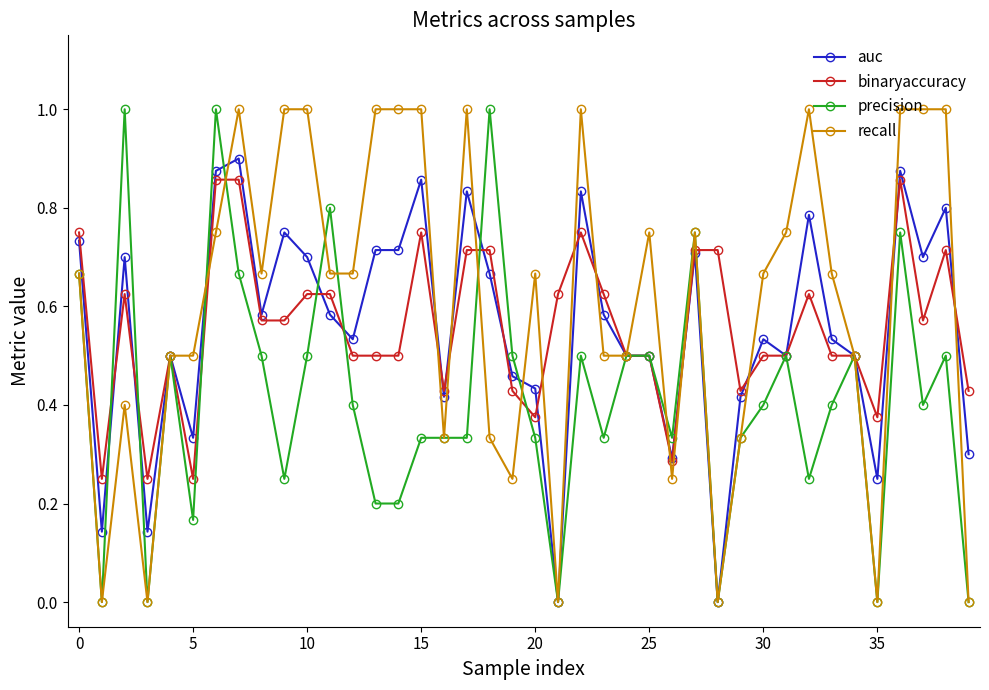

True or false: auc has more than 0 points higher than both neighbors.

True